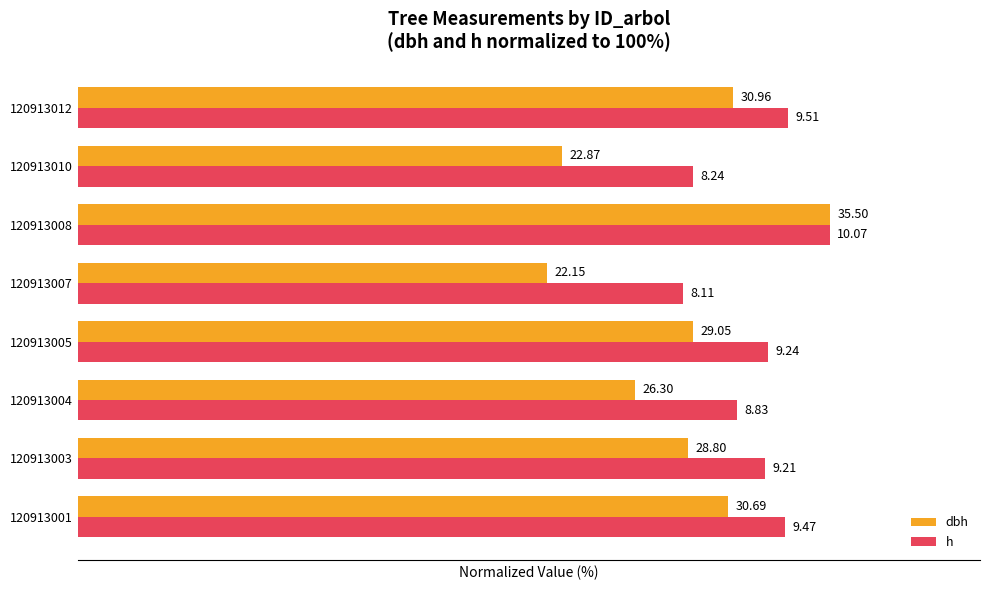

What are all the series names shown in the legend?

dbh, h